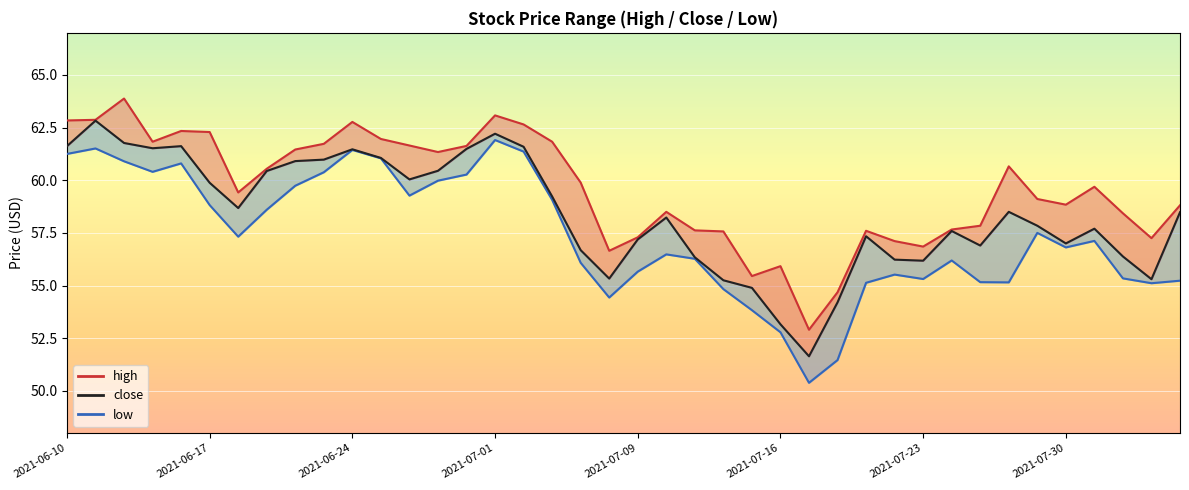

True or false: high_line and close intersect in this chart.

False